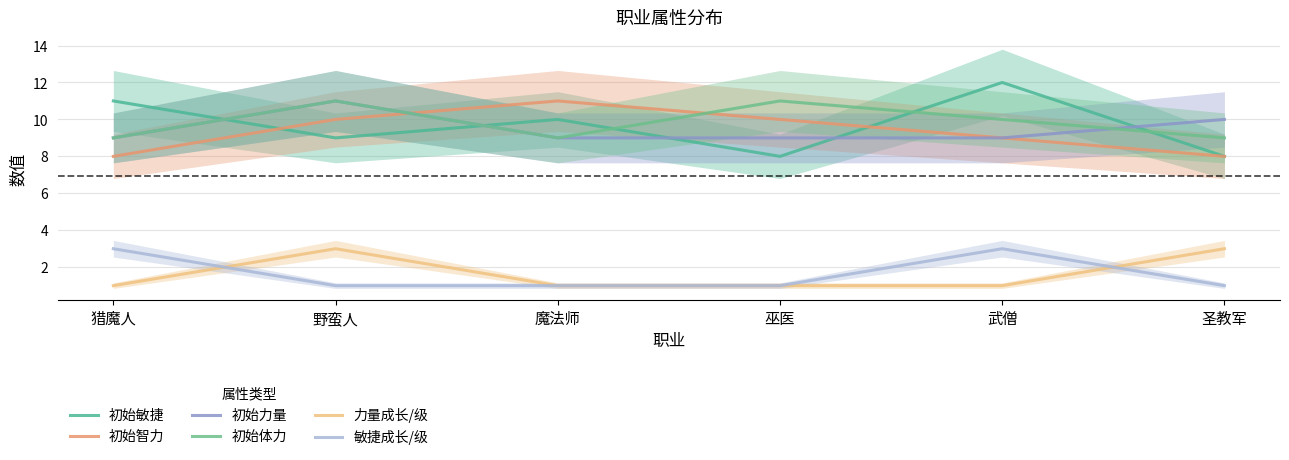

Rank the categories by 初始体力 value from highest to lowest.

野蛮人, 巫医, 武僧, 猎魔人, 魔法师, 圣教军